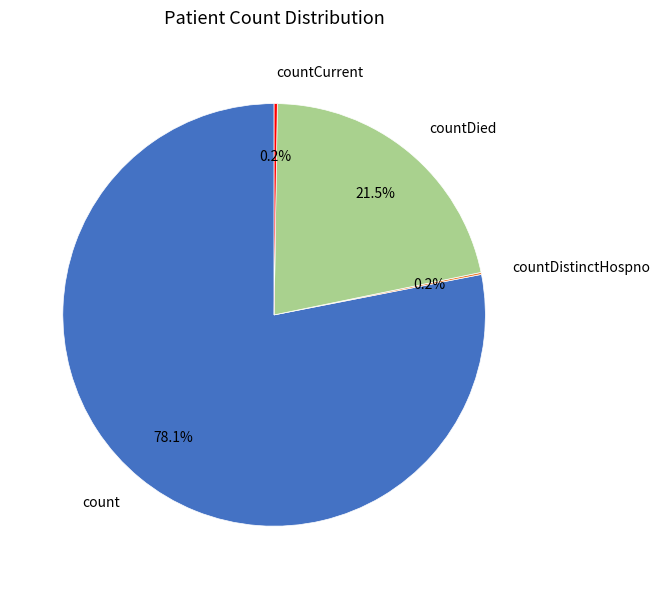

What percentage do countDied and count together represent?

99.6%